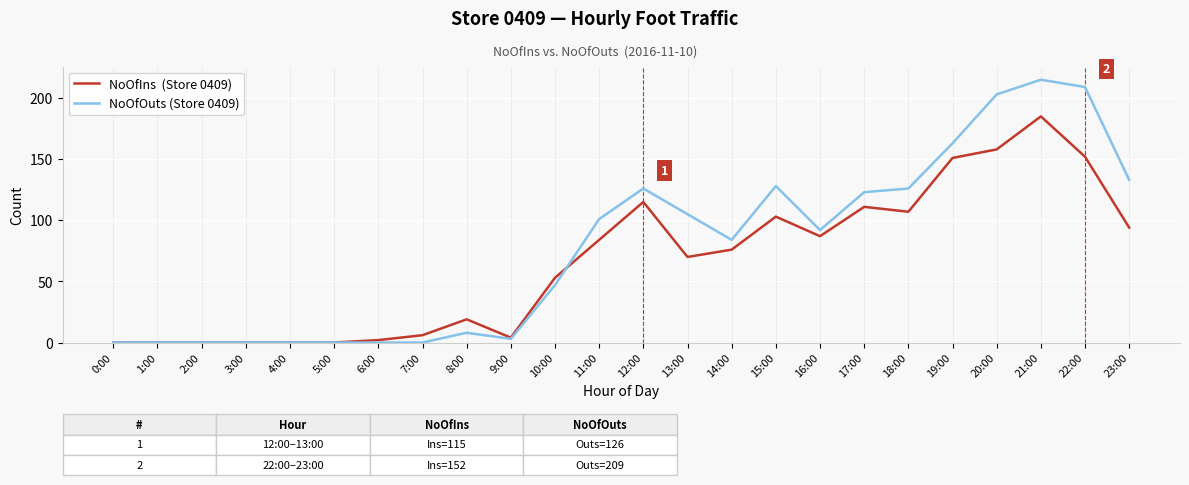

What is the greatest value displayed?

215